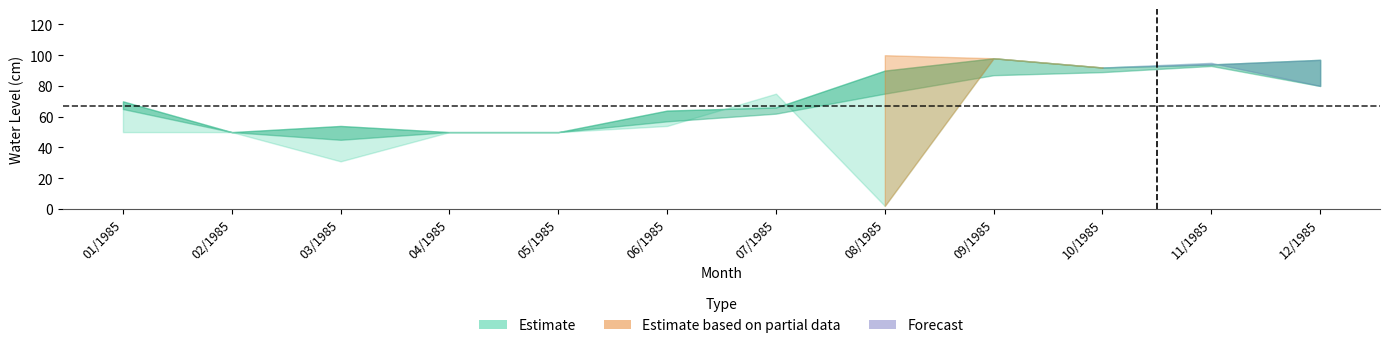

At which category does the chart reach its minimum across all series?

08/1985